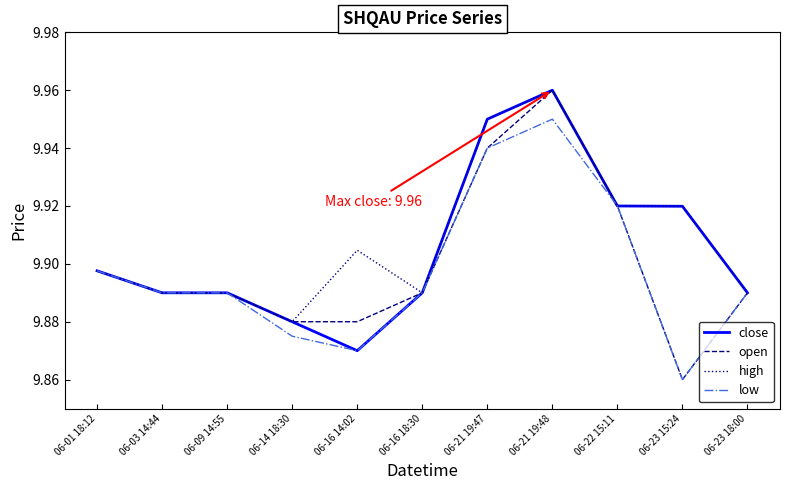

Which category has the highest value across all series?

06-21 19:48